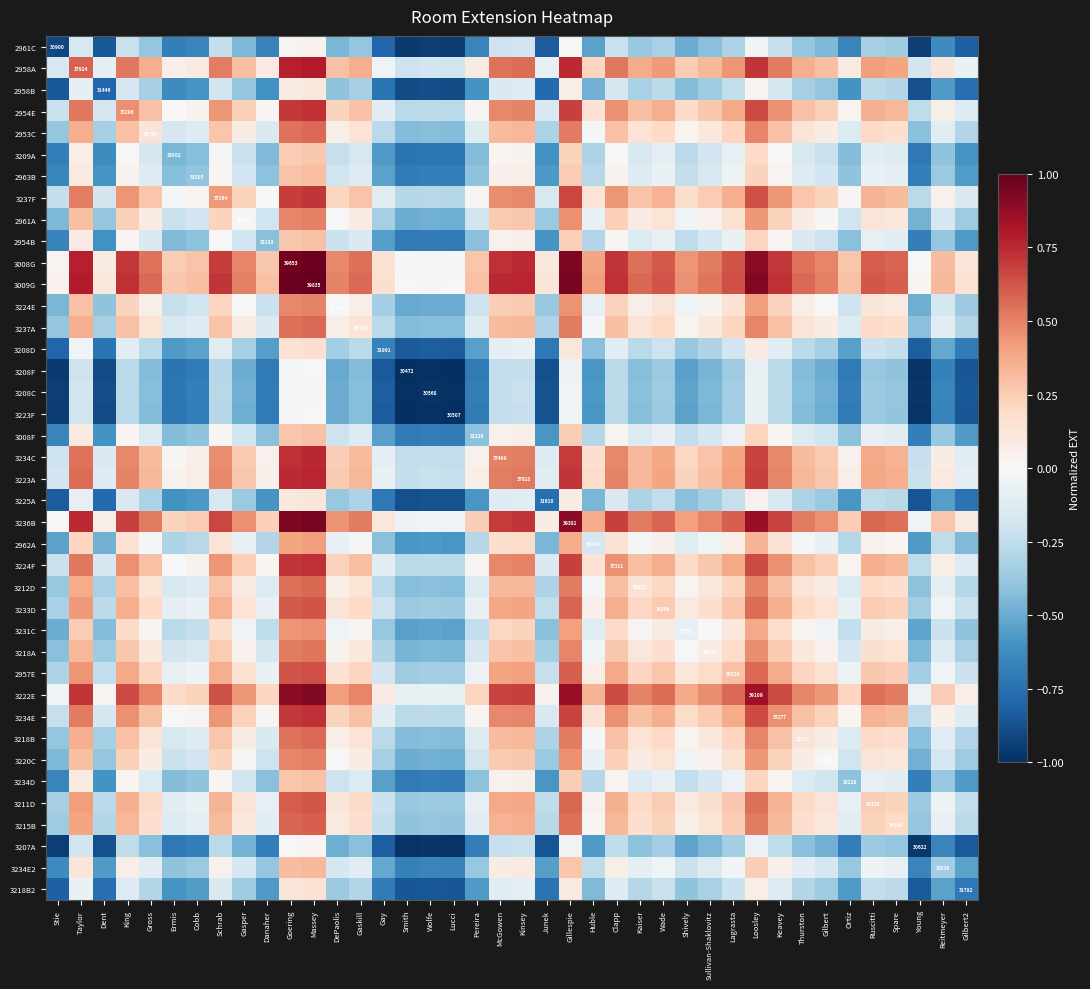

What is the total value across all series at Clapp?

8.4